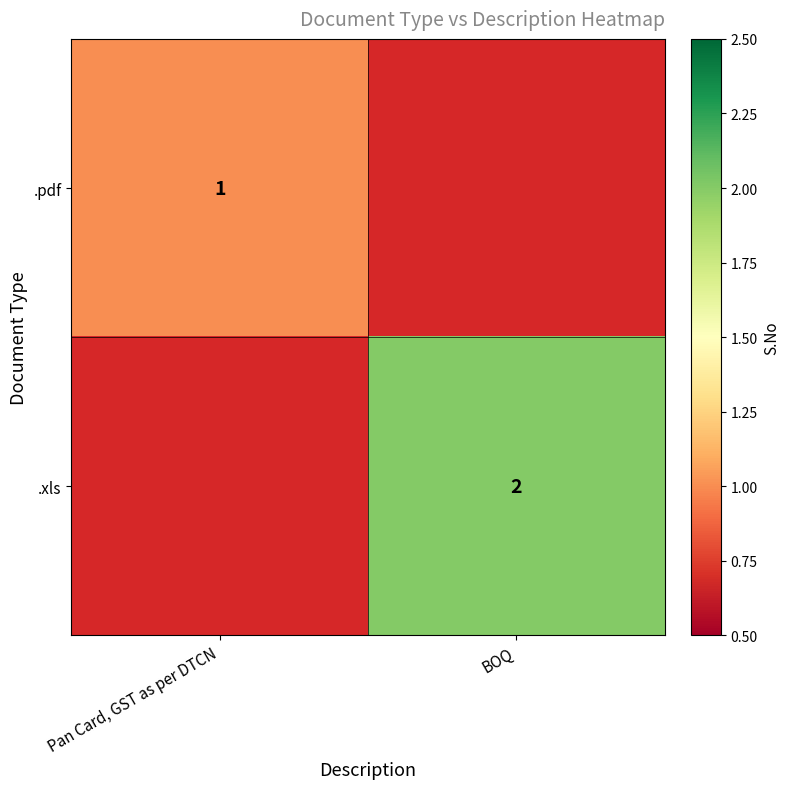

How many data points does each series have?

2